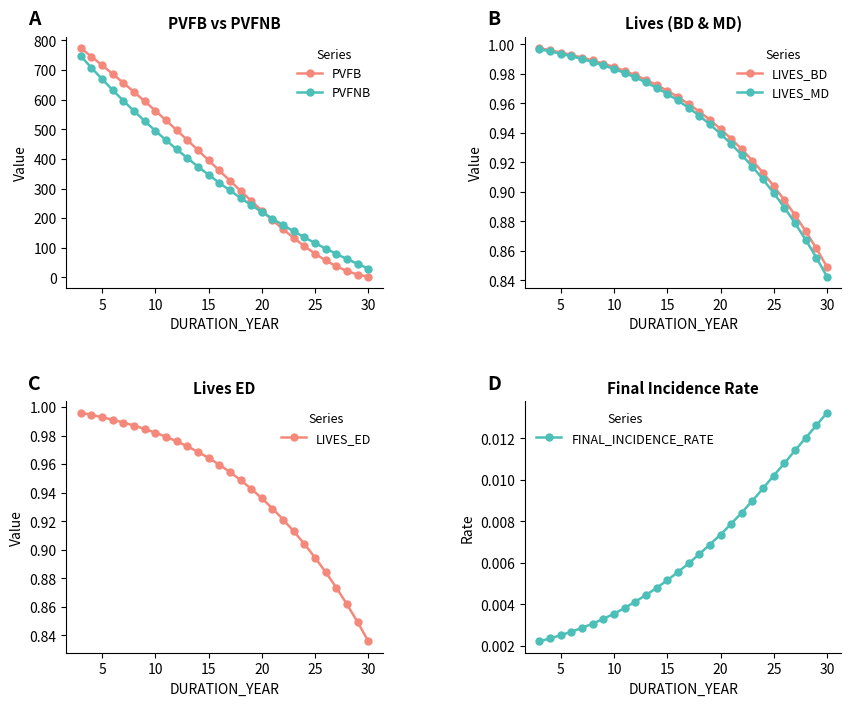

What is the approximate value of LIVES_BD at 13?

1.0